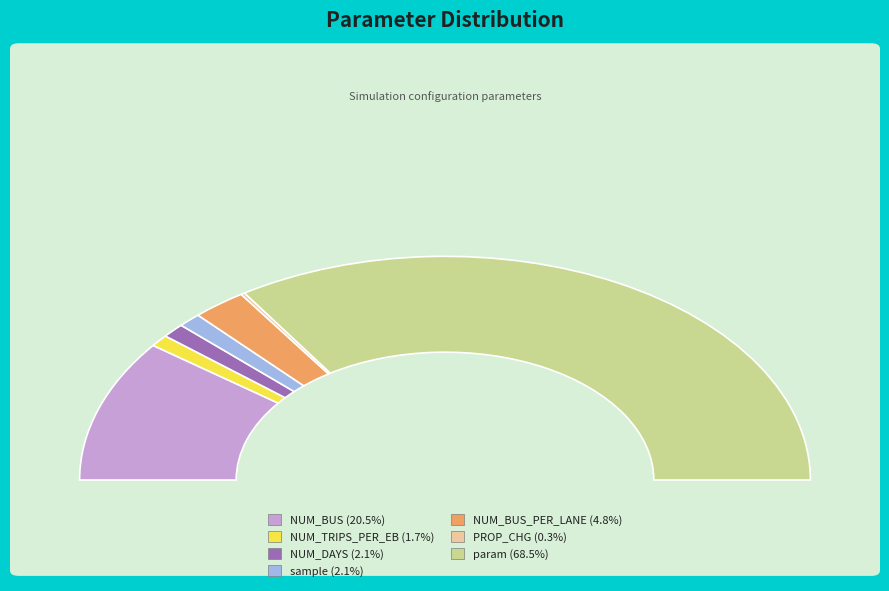

How many slices are in this pie chart?

7